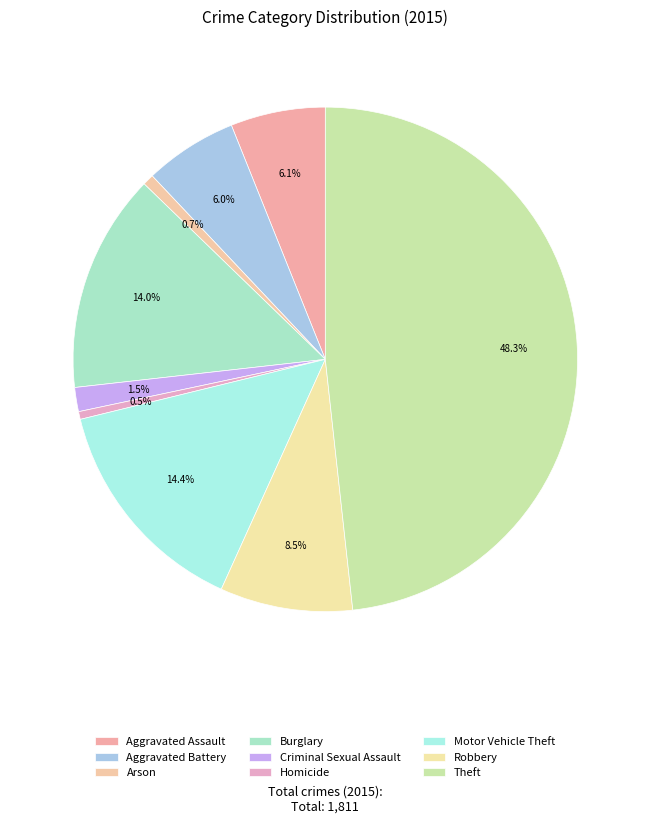

Count the number of slices in the pie.

9